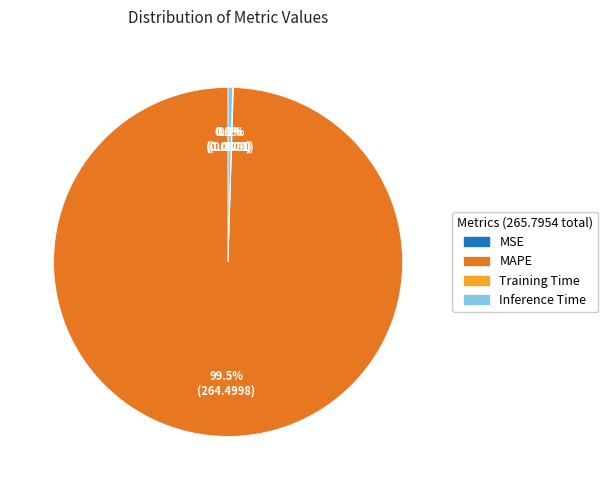

The SMAPE slice represents 0% of the pie. True or false?

True